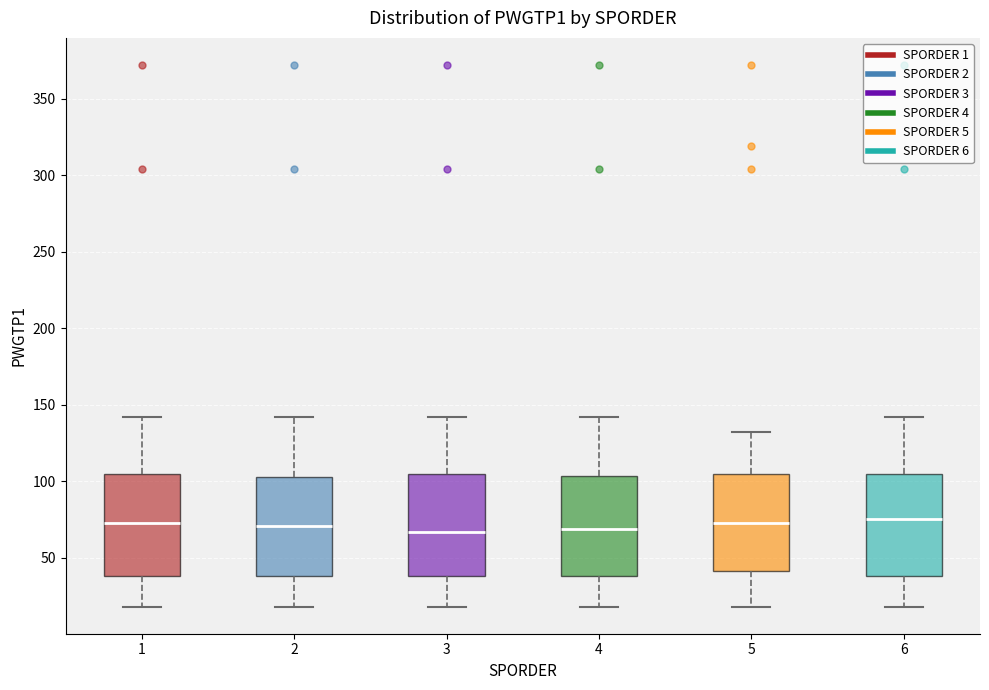

Reading left to right, transcribe this box plot: for each box, give where its median line is, the range the box spans, and where its two whiskers end, as read against the y-axis. The values are not printed on the chart, so give them approximately, as read against the axis.

1: median 75, box 40 to 105, whiskers 20 to 140
2: median 70, box 40 to 105, whiskers 20 to 140
3: median 65, box 40 to 105, whiskers 20 to 140
4: median 70, box 40 to 105, whiskers 20 to 140
5: median 75, box 40 to 105, whiskers 20 to 130
6: median 75, box 40 to 105, whiskers 20 to 140